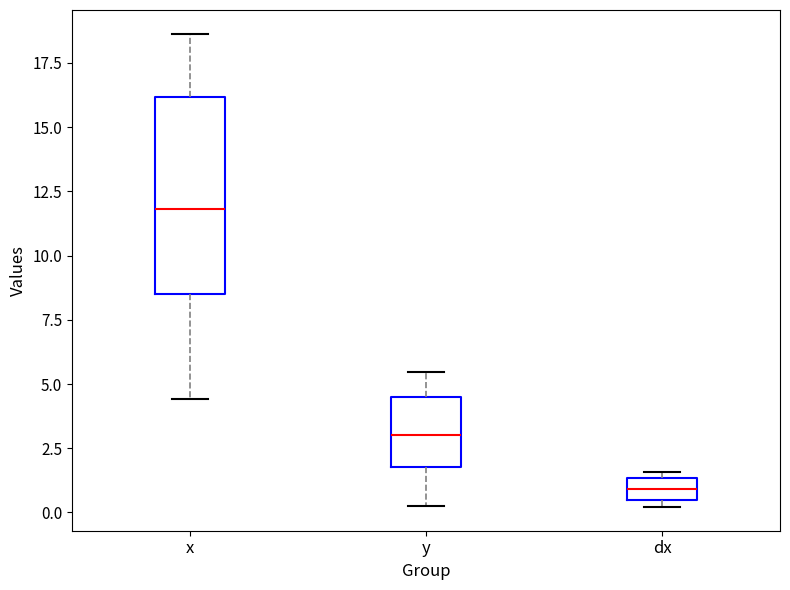

Where does the lower whisker of the box for x end on the y-axis? The values are not printed on the chart, so give them approximately, as read against the axis.

4.5